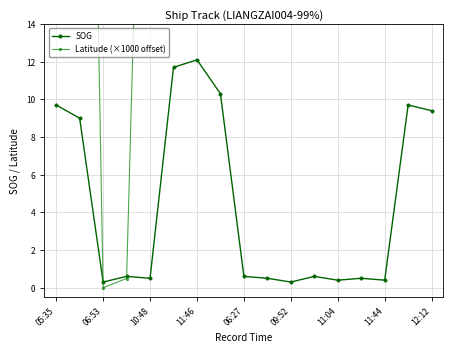

Does the chart have visible grid lines?

Yes